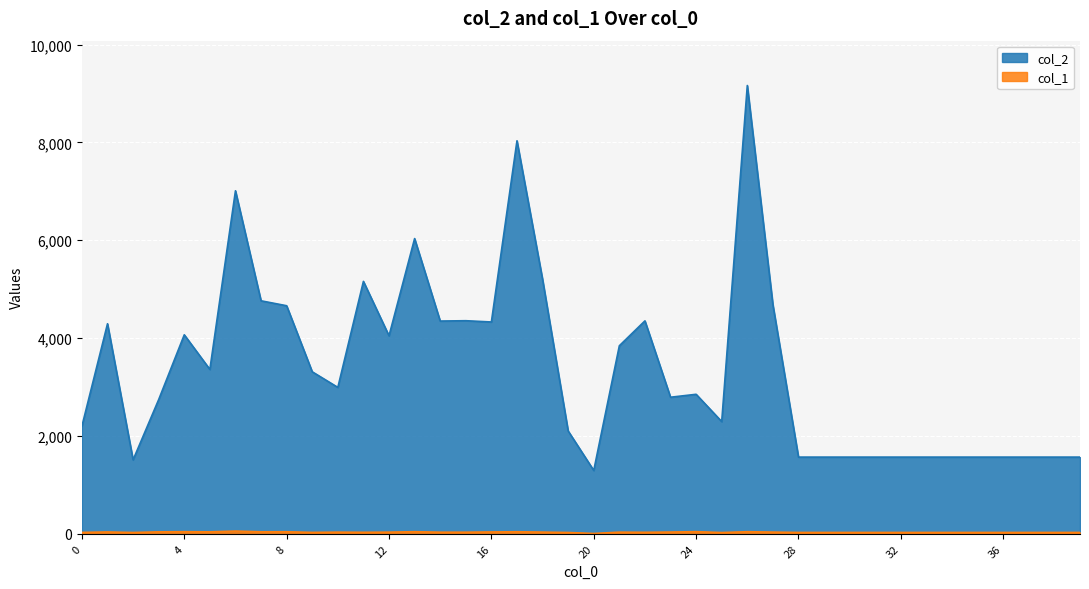

At which category does col_1 reach its first local valley?

2